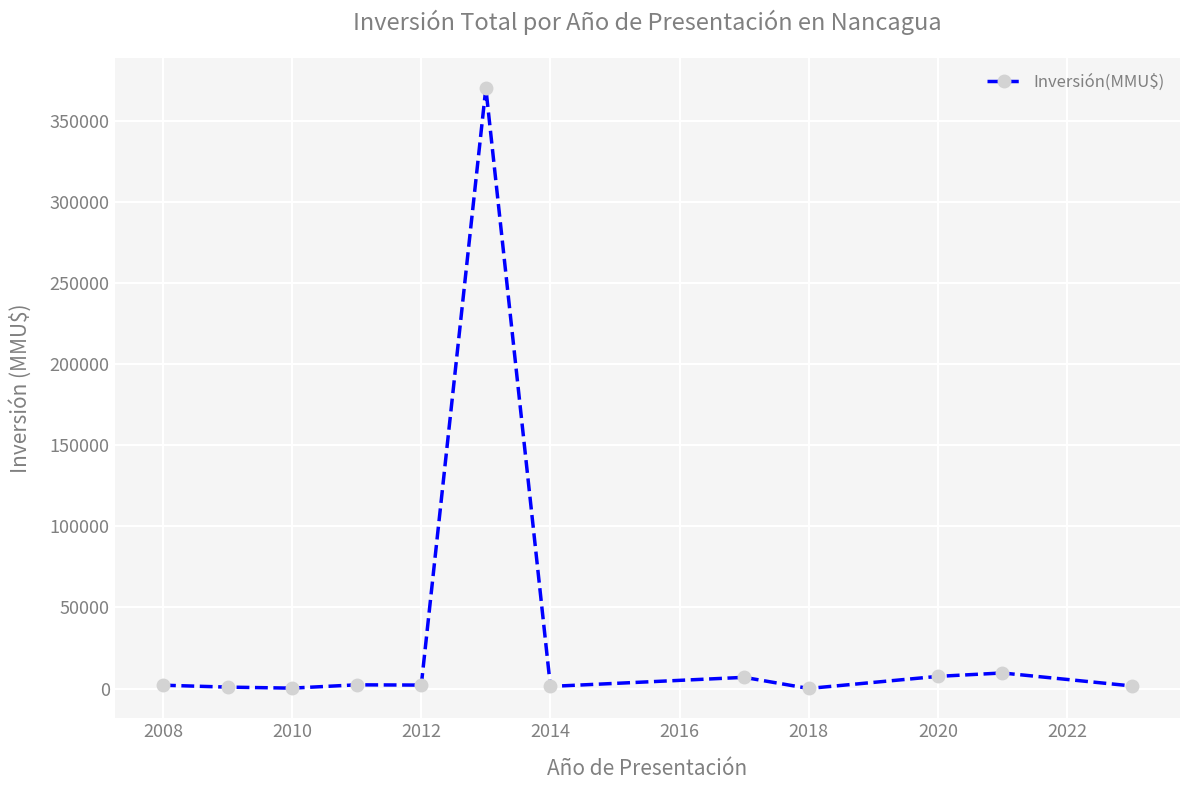

What is the greatest value displayed?

370500